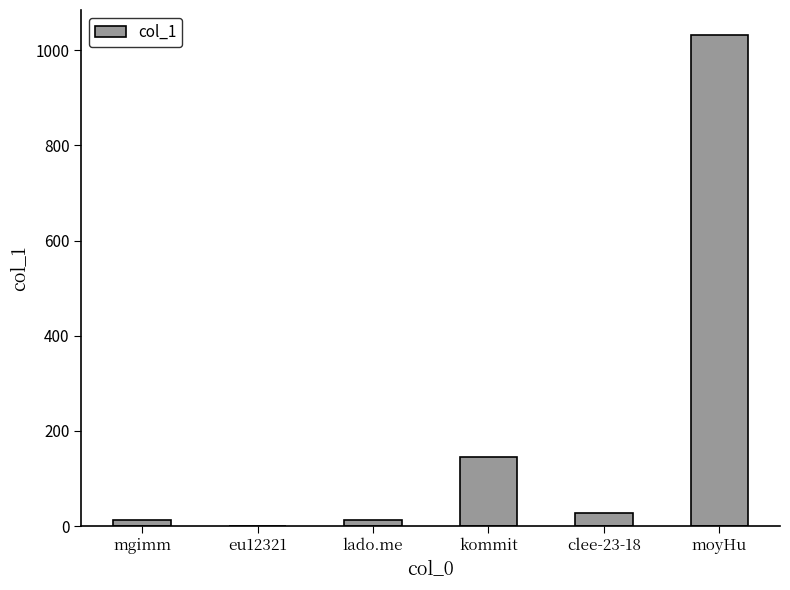

The value at kommit is 145. True or false?

True